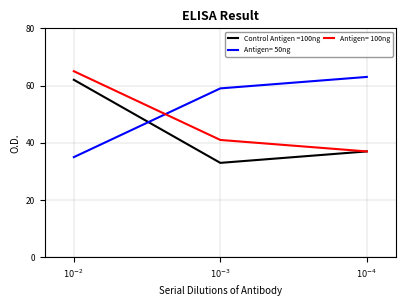

What is the maximum value shown in the chart?

65